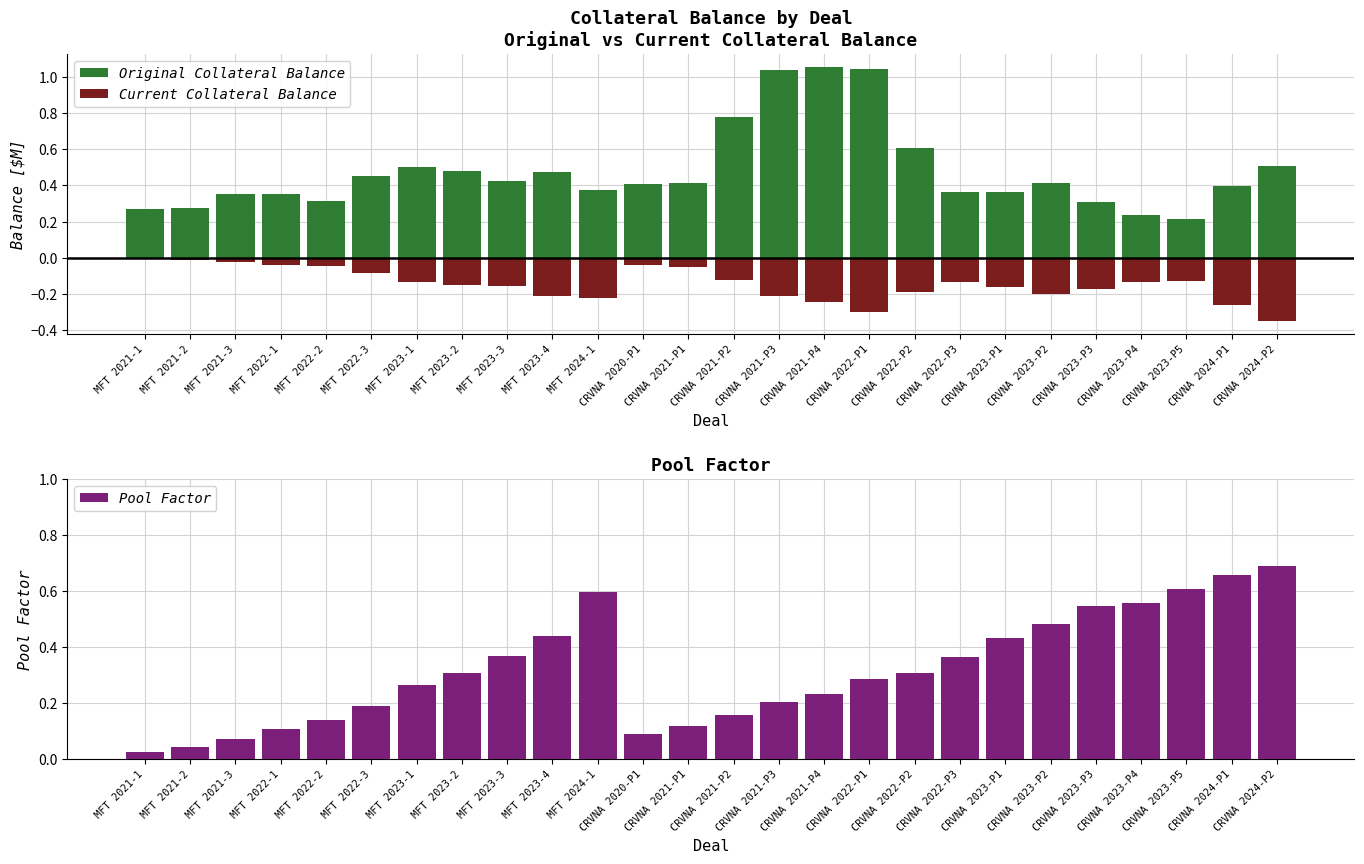

List the labels in order of Original Collateral Balance value, smallest first.

CRVNA 2023-P5, CRVNA 2023-P4, MFT 2021-1, MFT 2021-2, CRVNA 2023-P3, MFT 2022-2, MFT 2022-1, MFT 2021-3, CRVNA 2023-P1, CRVNA 2022-P3, MFT 2024-1, CRVNA 2024-P1, CRVNA 2020-P1, CRVNA 2023-P2, CRVNA 2021-P1, MFT 2023-3, MFT 2022-3, MFT 2023-4, MFT 2023-2, MFT 2023-1, CRVNA 2024-P2, CRVNA 2022-P2, CRVNA 2021-P2, CRVNA 2021-P3, CRVNA 2022-P1, CRVNA 2021-P4